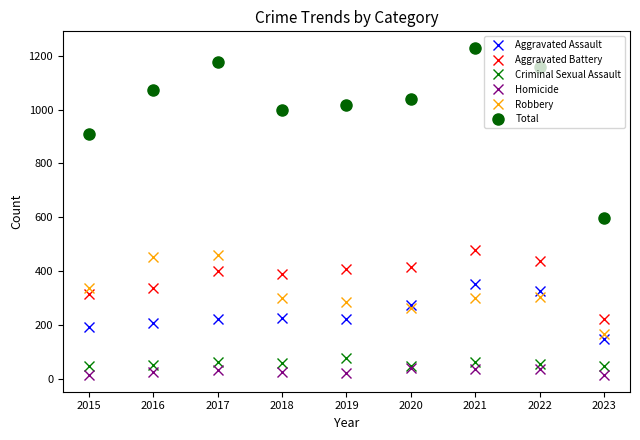

What is the total value across all series at 2017?

2356